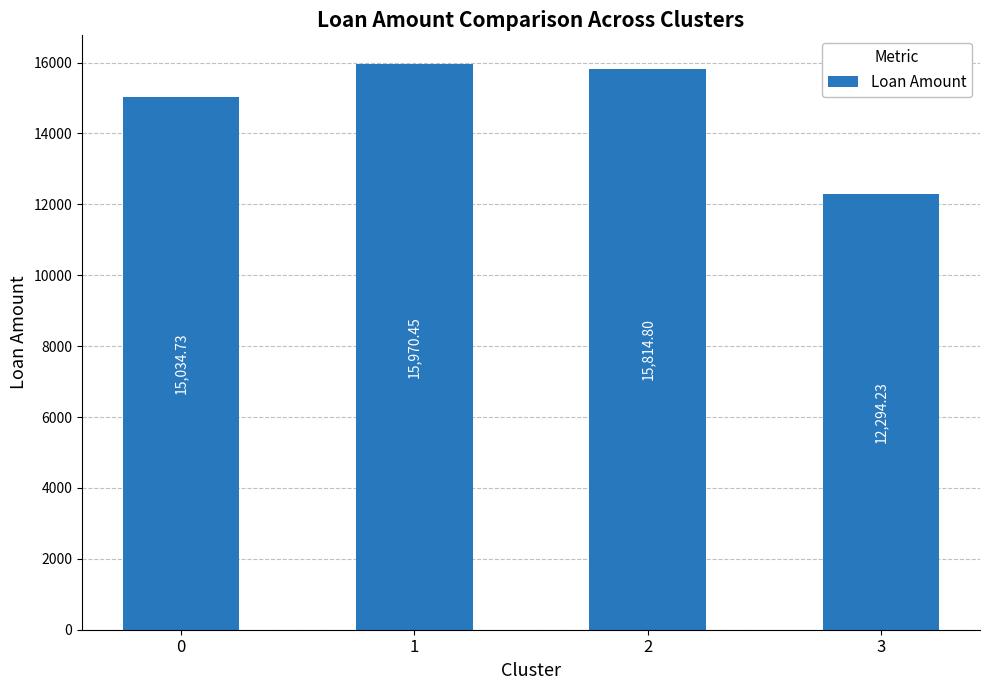

Rank the categories by value from lowest to highest.

3, 0, 2, 1